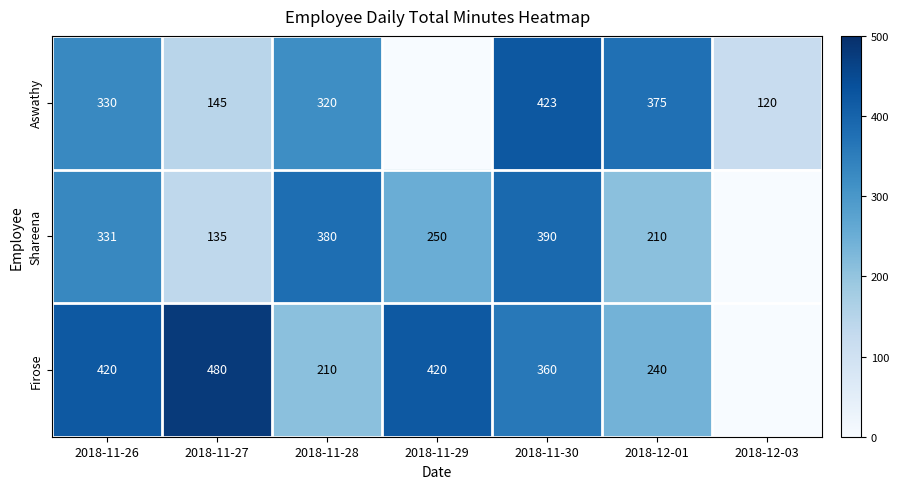

What is the difference between the second highest and minimum values in the Shareena series?

380.0